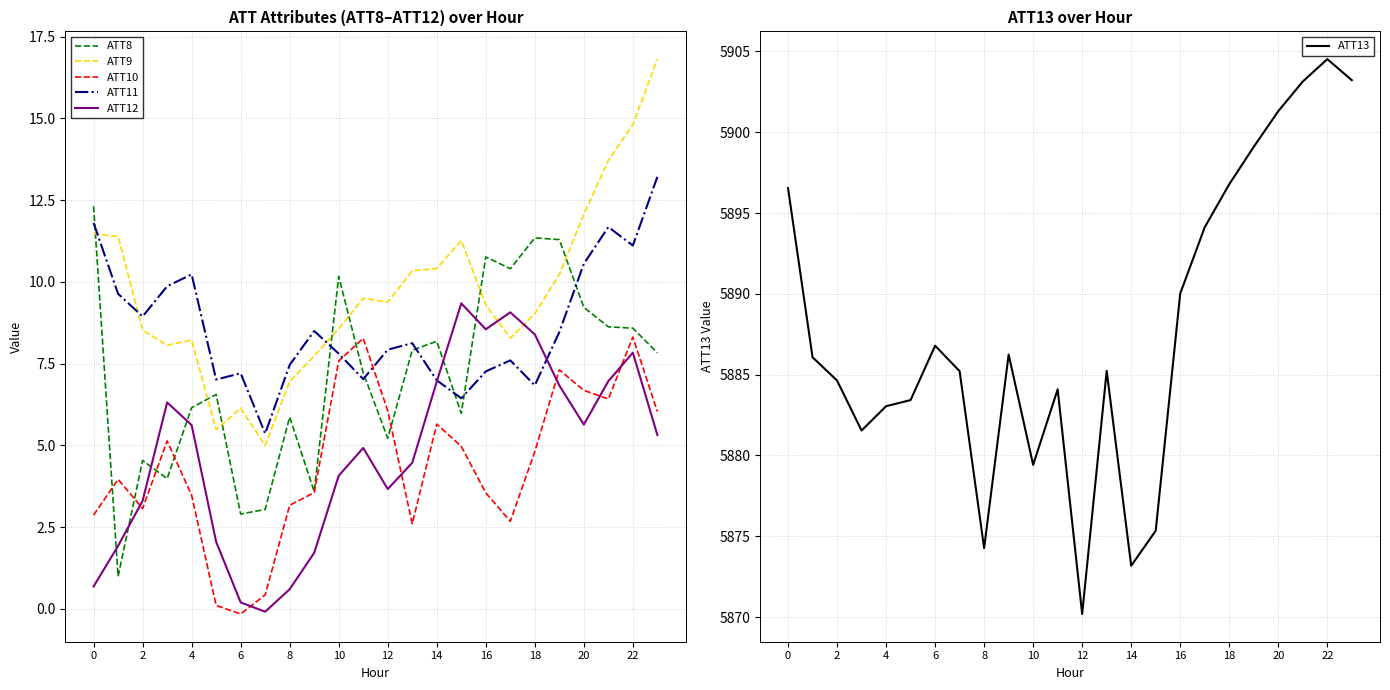

In ATT8, how many points are higher than both neighbors (excluding endpoints)?

7